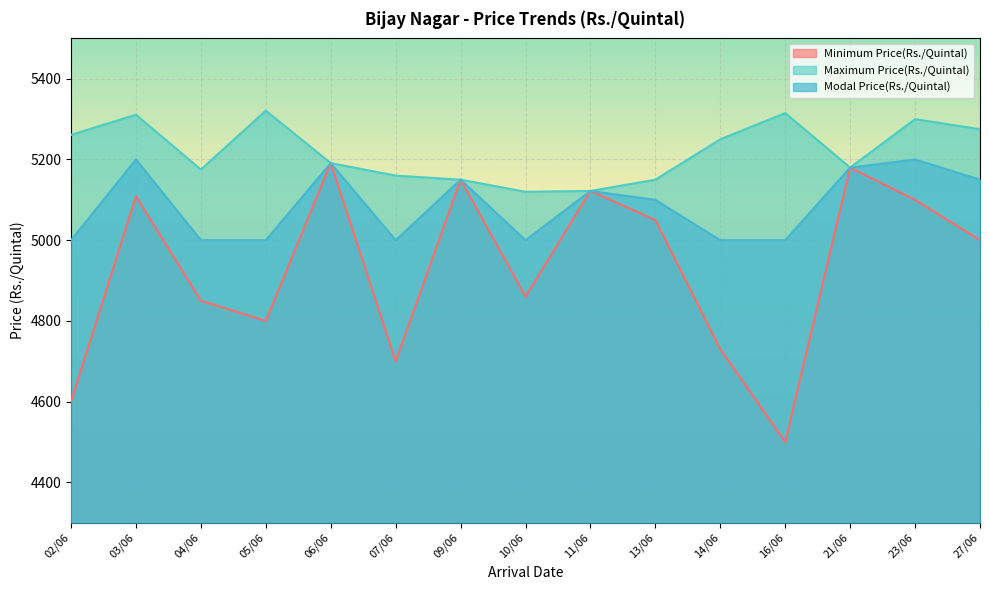

How many values in the Maximum Price(Rs./Quintal) series are below 5191?

7